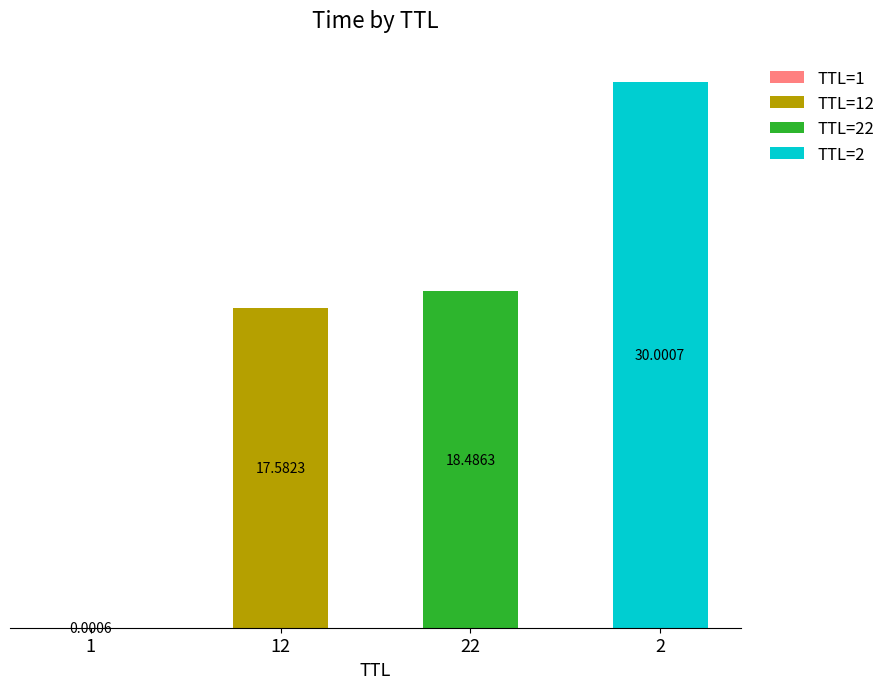

How many values are below 18?

2